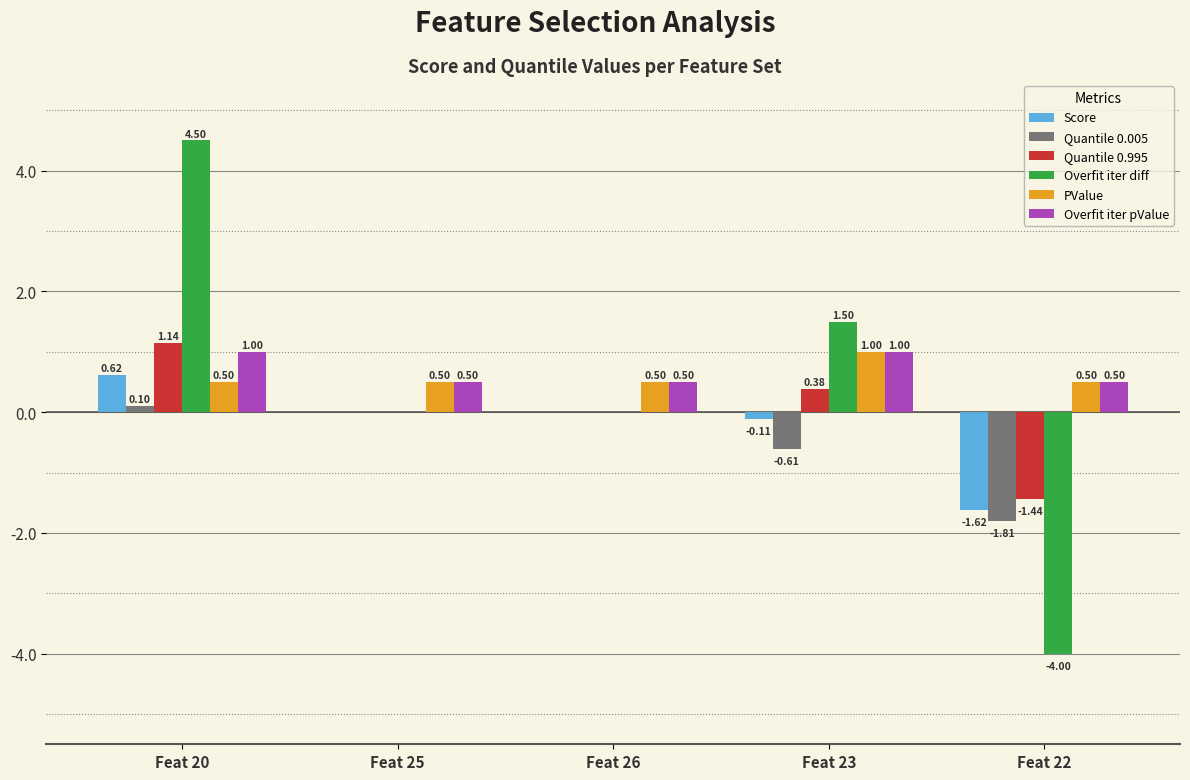

The value of PValue at Feat 20 is 0.5. True or false?

True